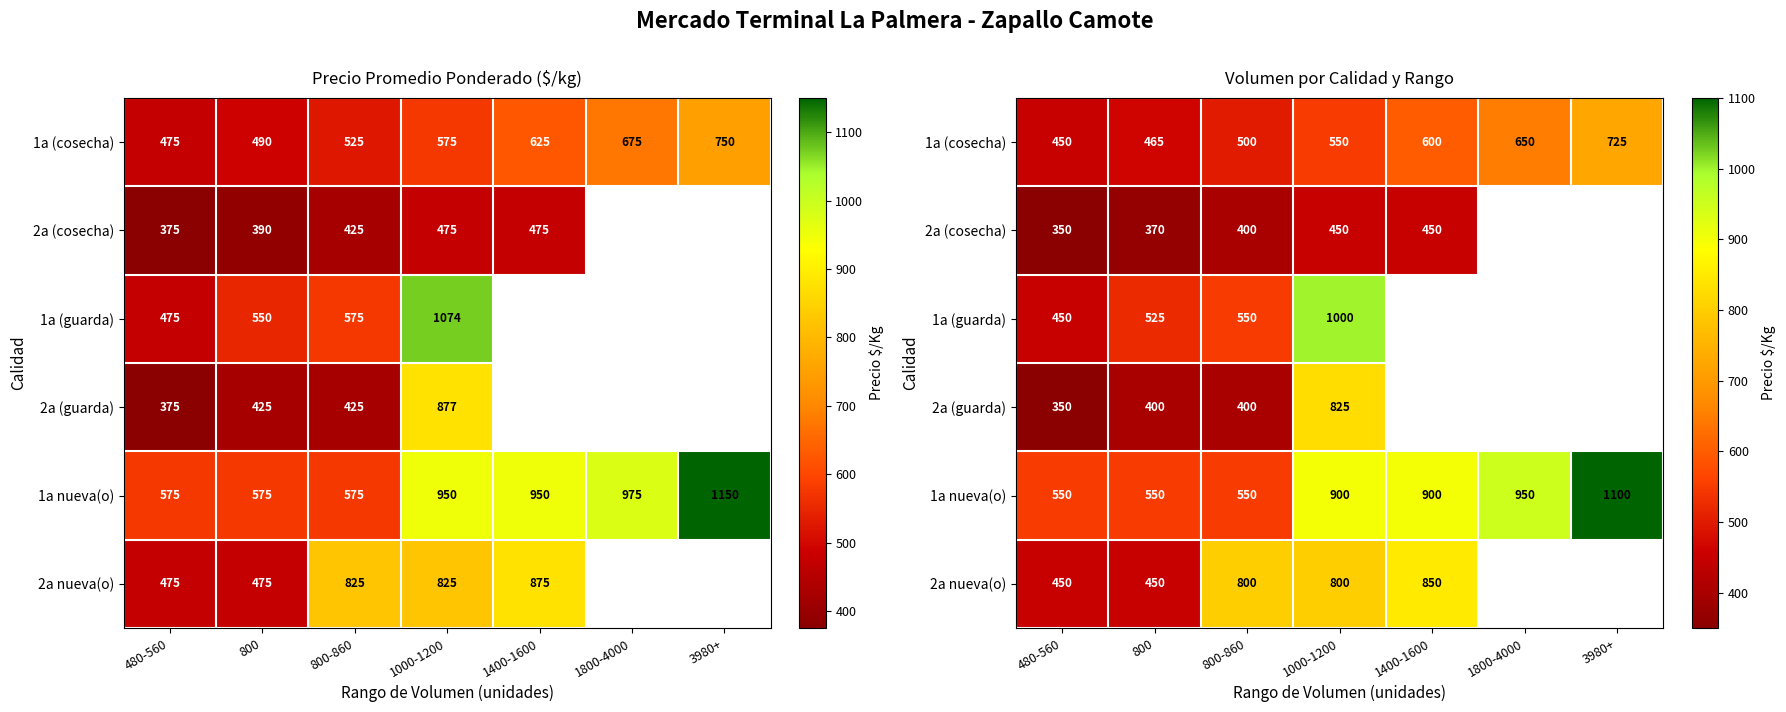

Is it true that 1a (cosecha) equals 326.4 at 1000-1200?

False